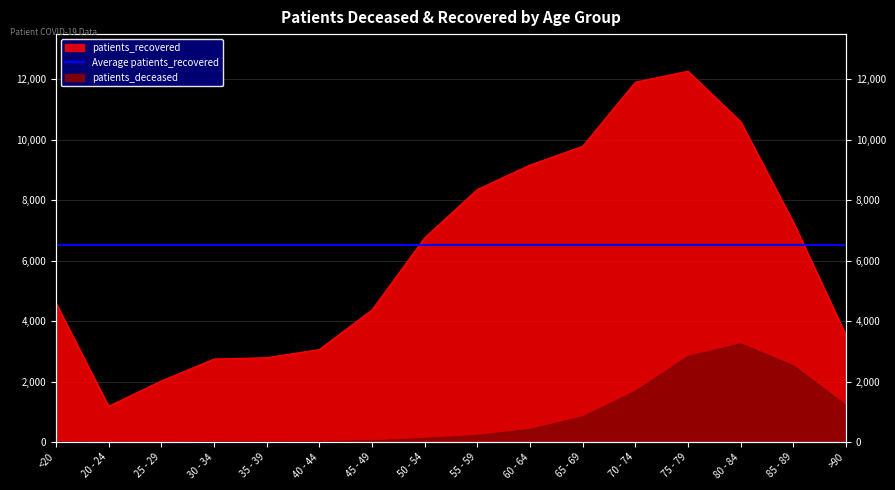

What is the smallest value displayed?

3